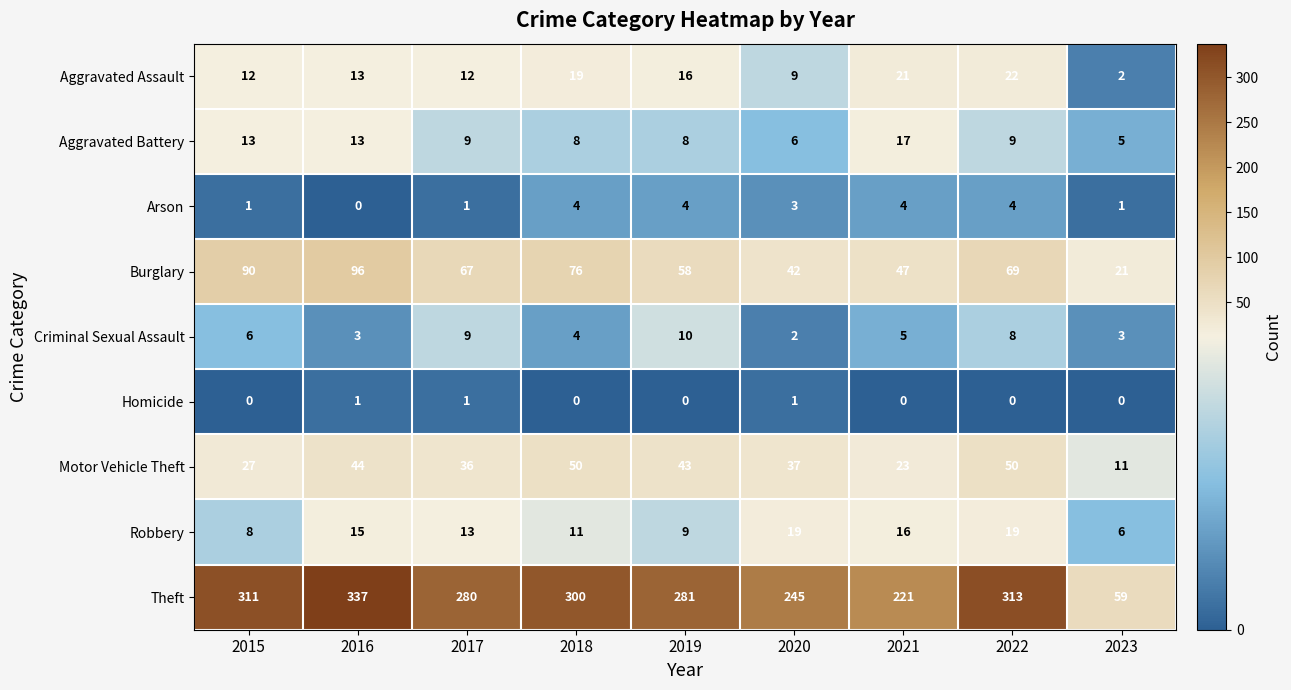

True or false: Theft has a value of 41 at 2023.

False